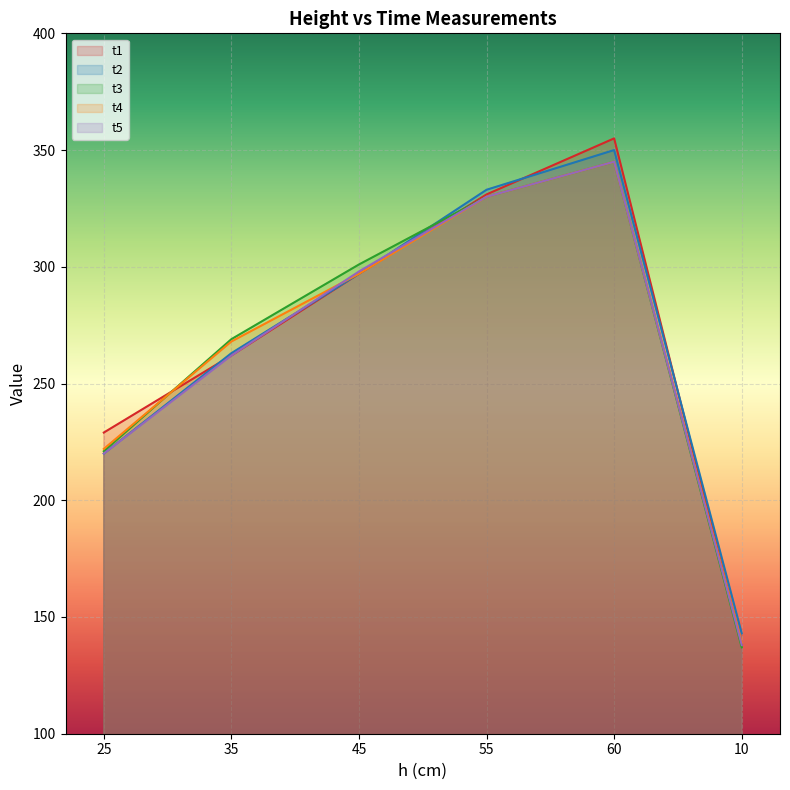

Where is the first local maximum for t4?

60